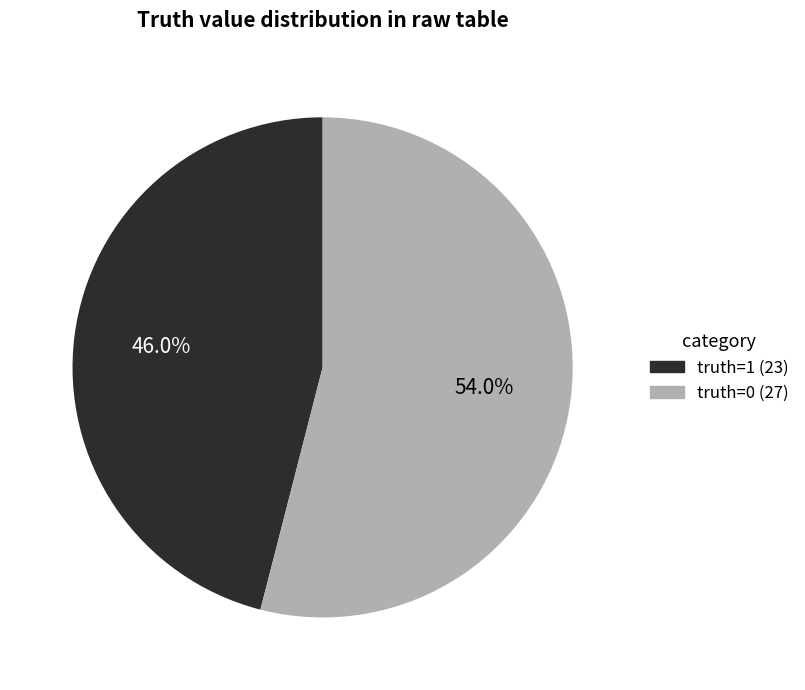

Between truth=1 and truth=0, which is larger?

truth=0